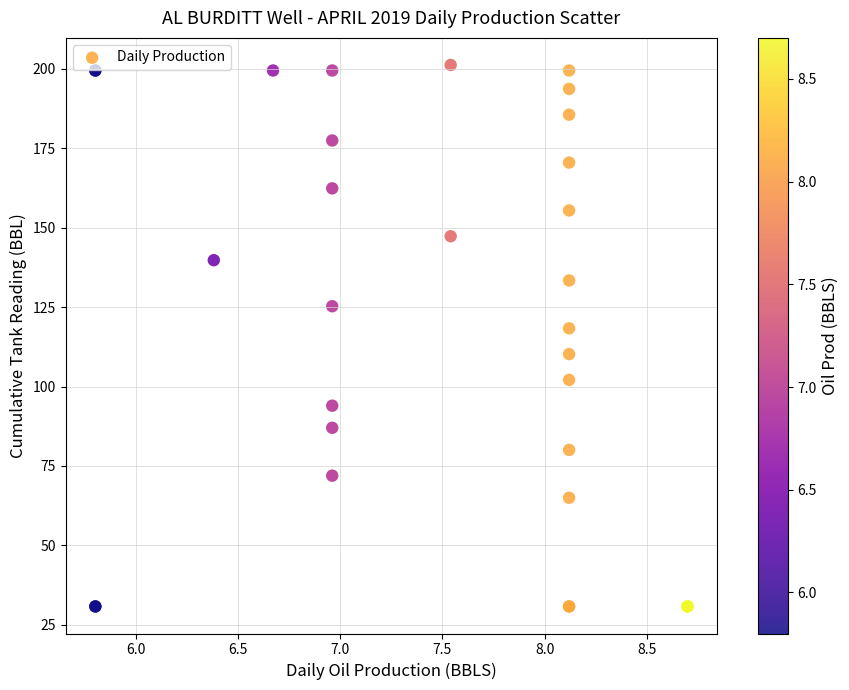

What Y value in the scatter plot is closest to 116?

118.3